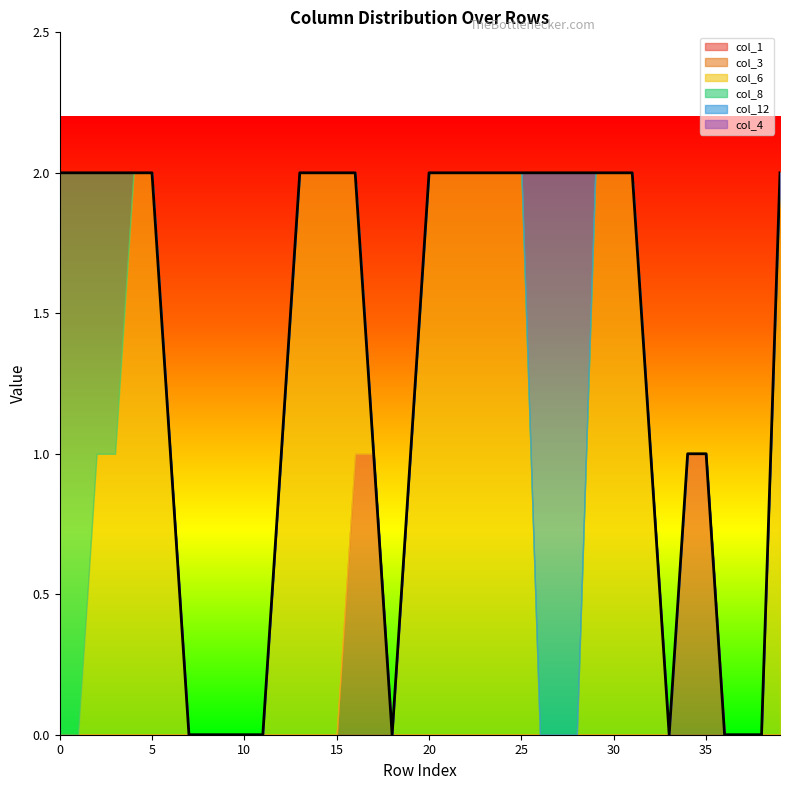

True or false: col_3 and col_4 cross at least once.

False